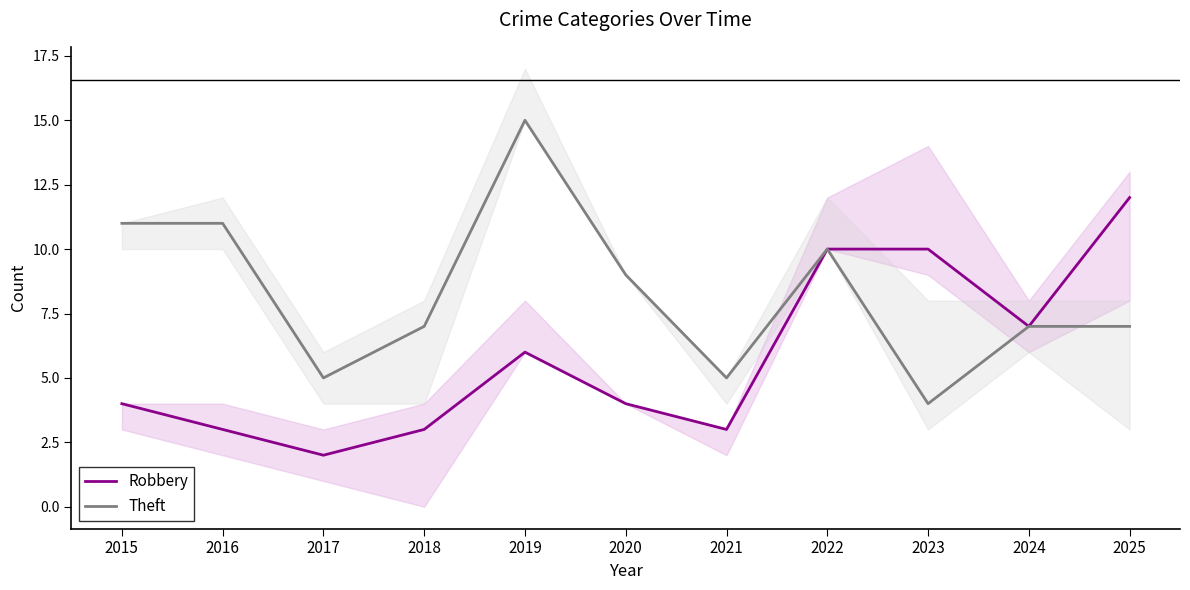

The value of Theft at 2018 is 7. True or false?

True